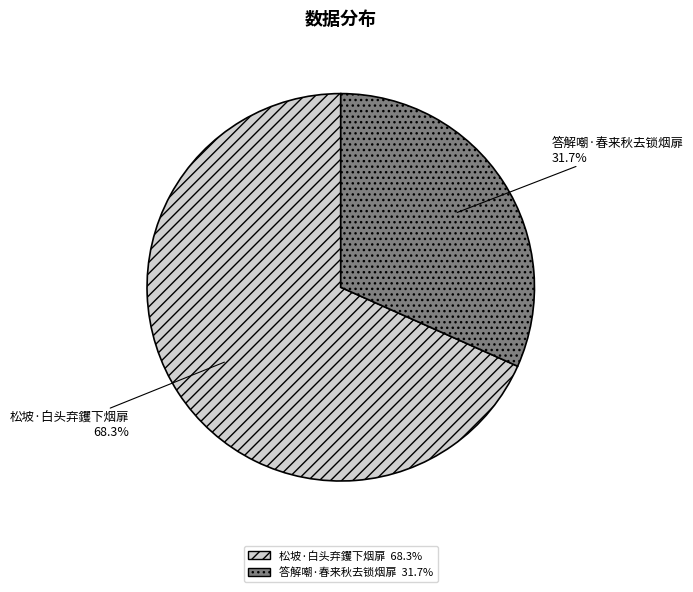

Combined, what portion of the pie is 答解嘲·春来秋去锁烟扉 and 松坡·白头弃钁下烟扉?

100.0%